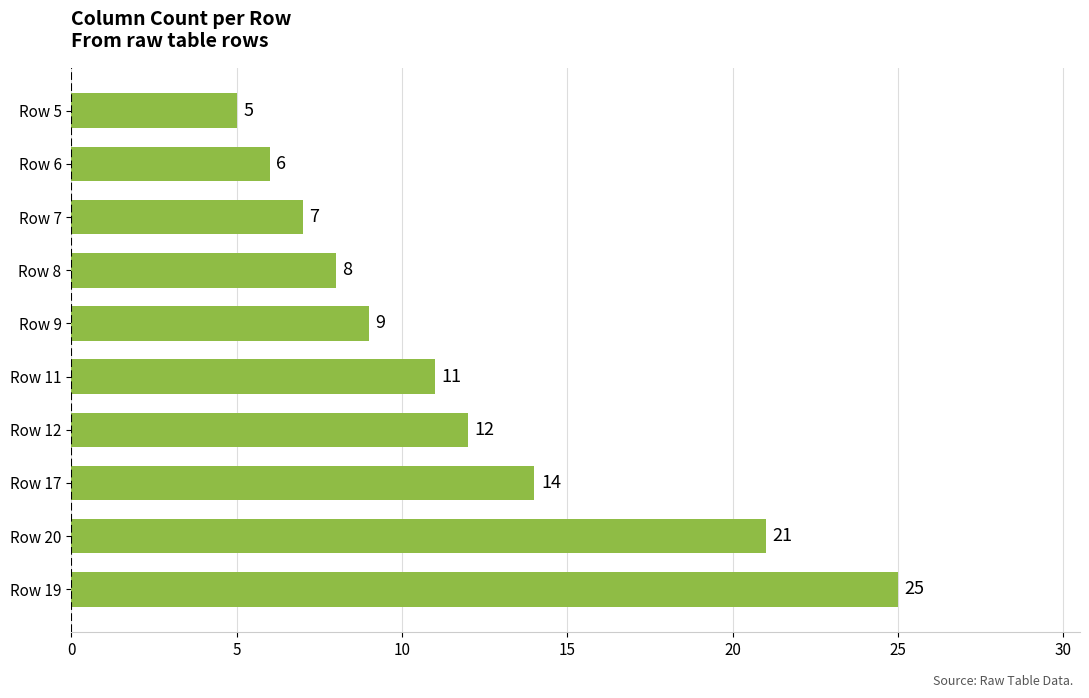

How many data points does each series have?

10